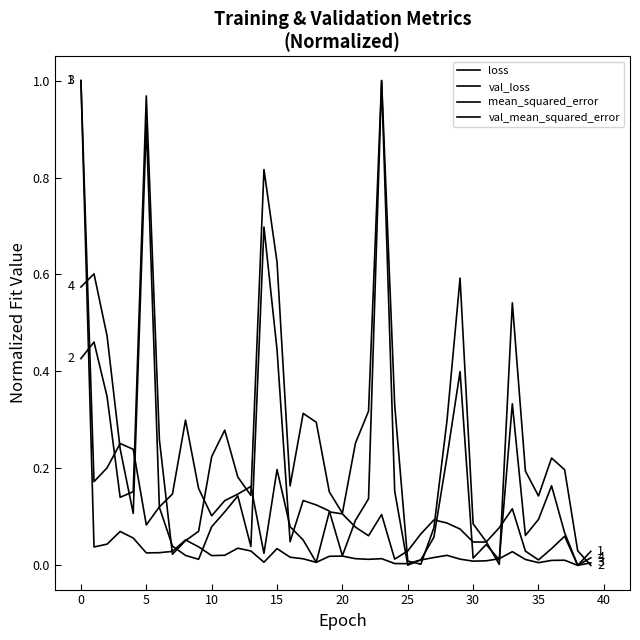

Is this an area chart (filled region under the line)?

No